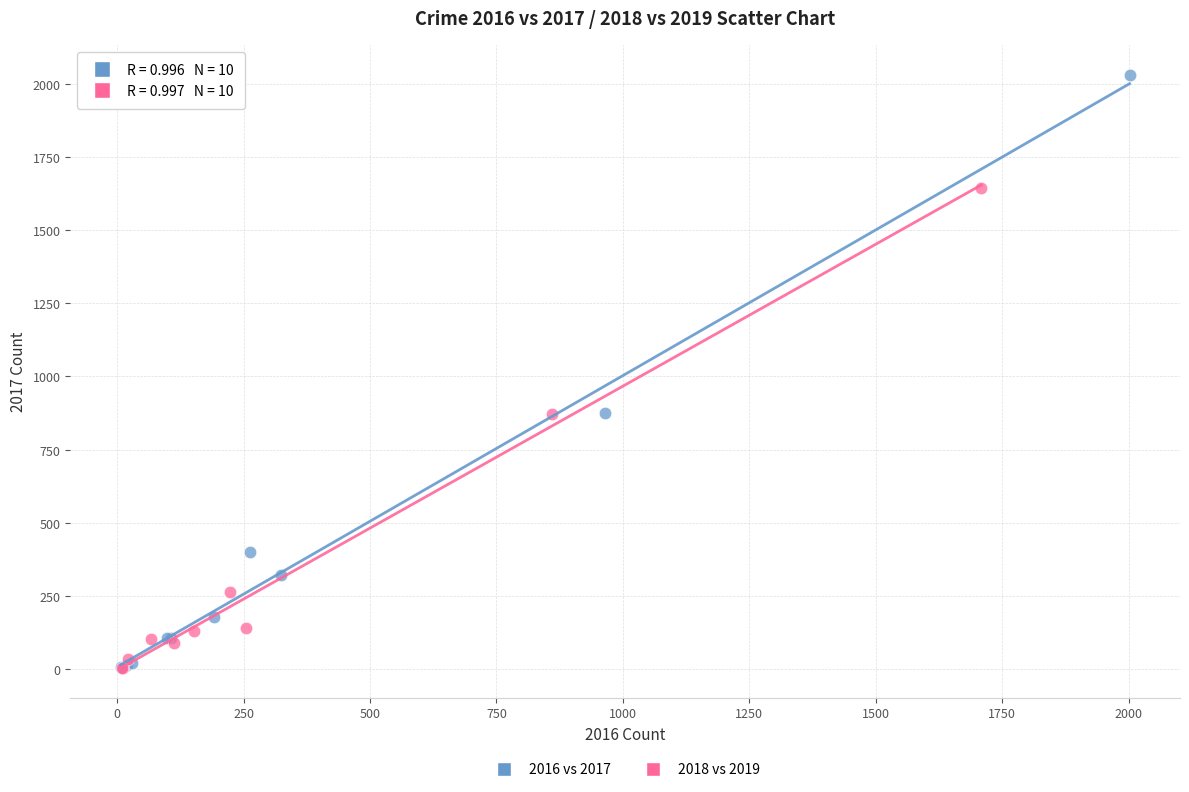

Which series contains the highest Y value?

2016 vs 2017